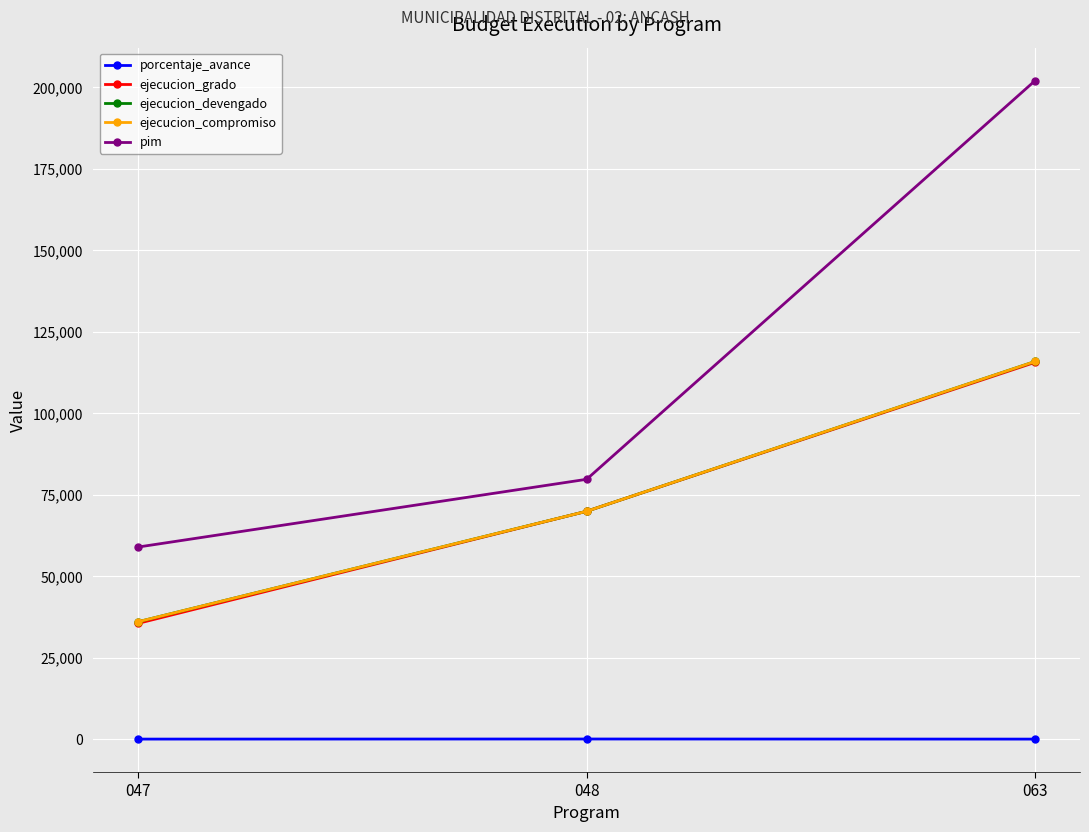

What is the average value of the pim series?

113545.0